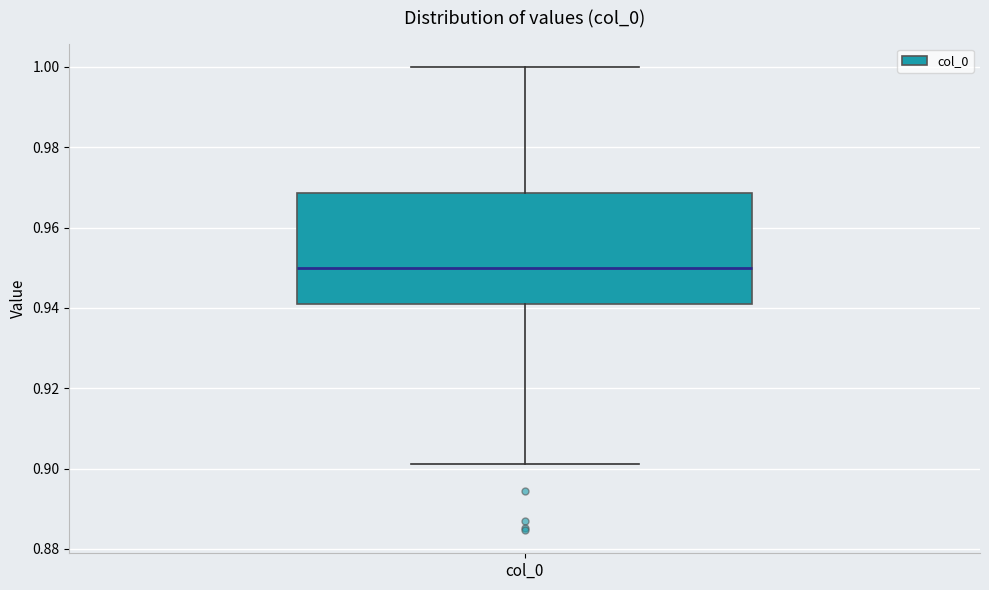

Transcribe this box plot: give where the median line is, the range the box spans, and where the two whiskers end, as read against the y-axis. The values are not printed on the chart, so give them approximately, as read against the axis.

median 0.950, box 0.942 to 0.968, whiskers 0.902 to 1.000